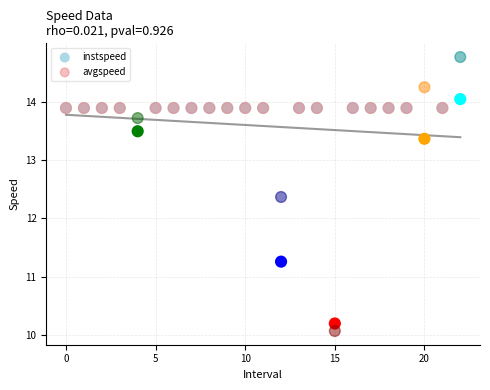

Which series has the largest Y range (max minus min)?

avgspeed